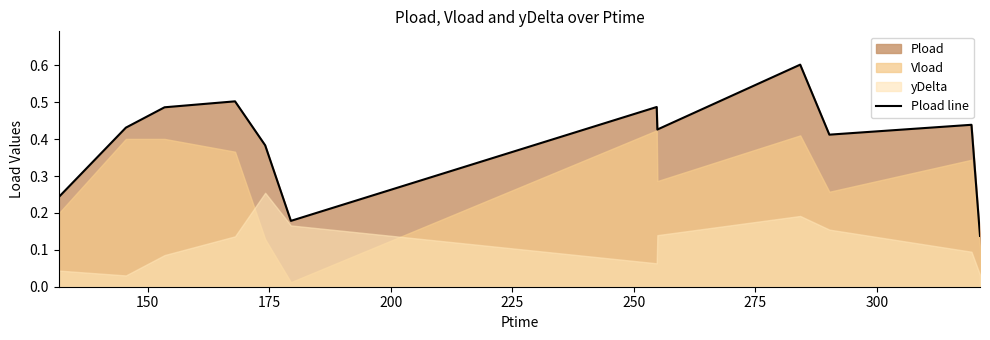

What is the highest value of the Pload line series?

0.6